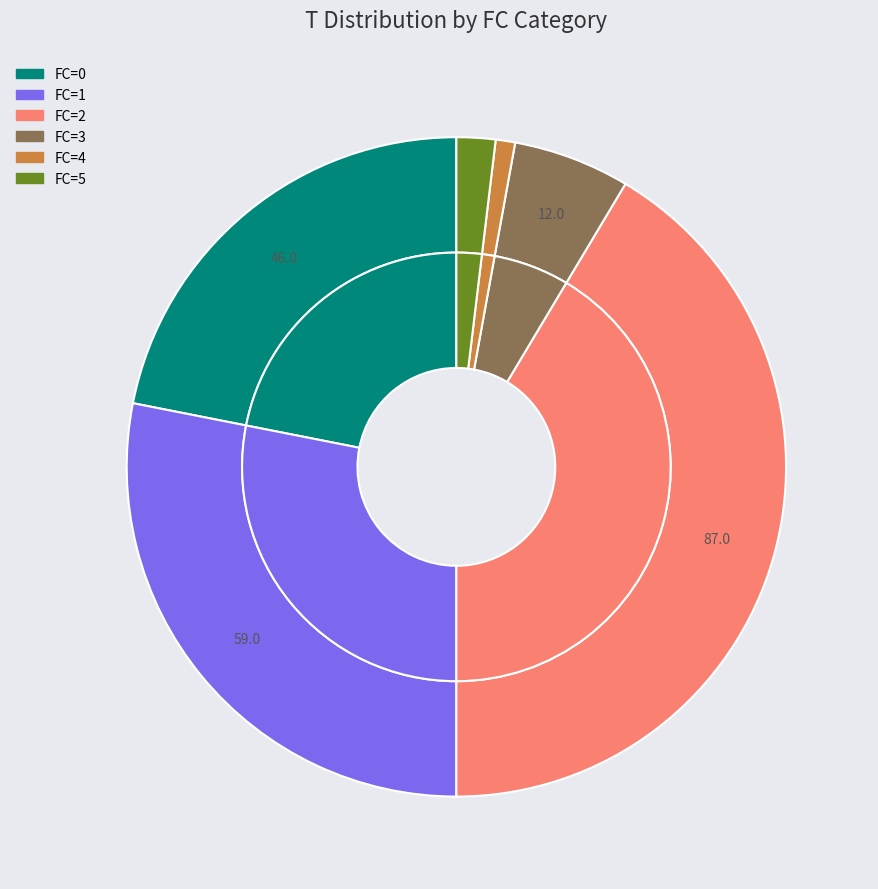

Does 4 represent more than half of the total?

No